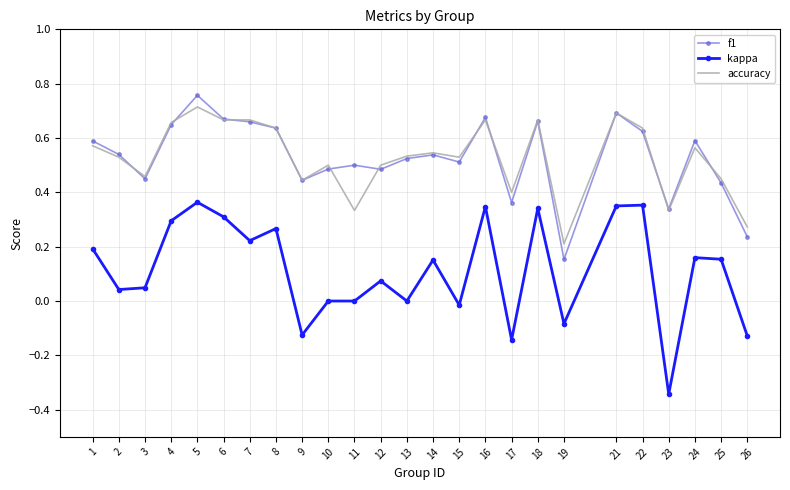

What is the total value across all series at 7?

1.5